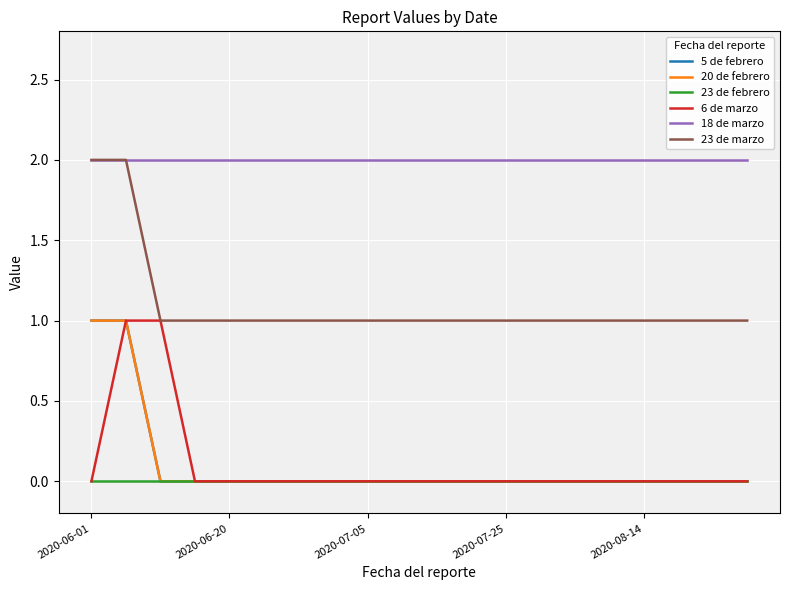

What is the label of the 15th point from the right?

5